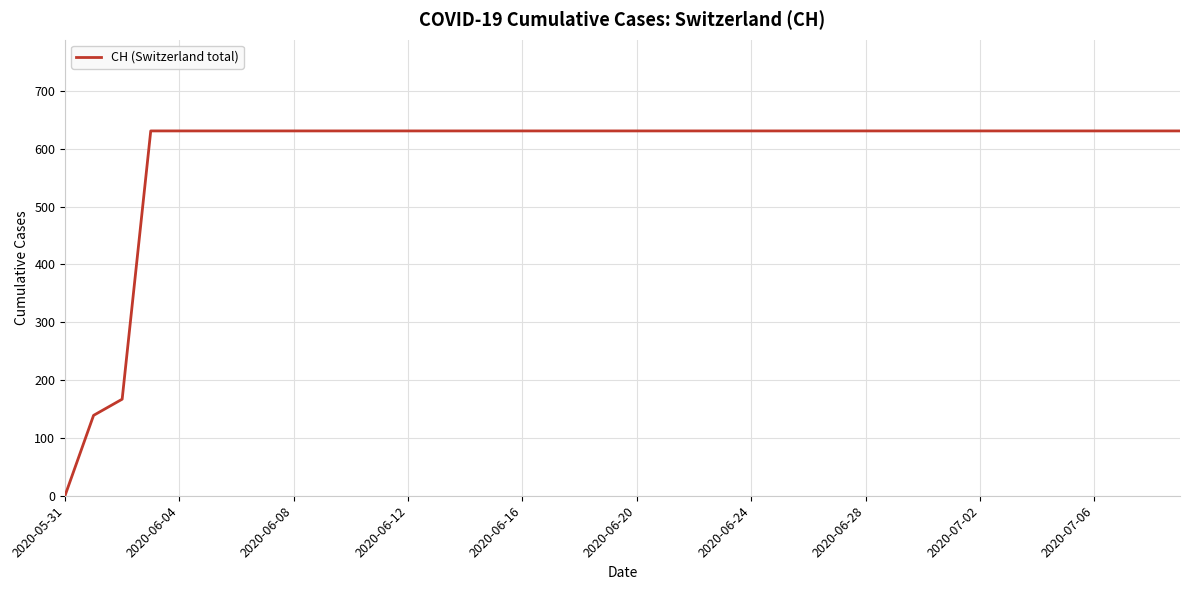

What is the greatest value displayed?

631